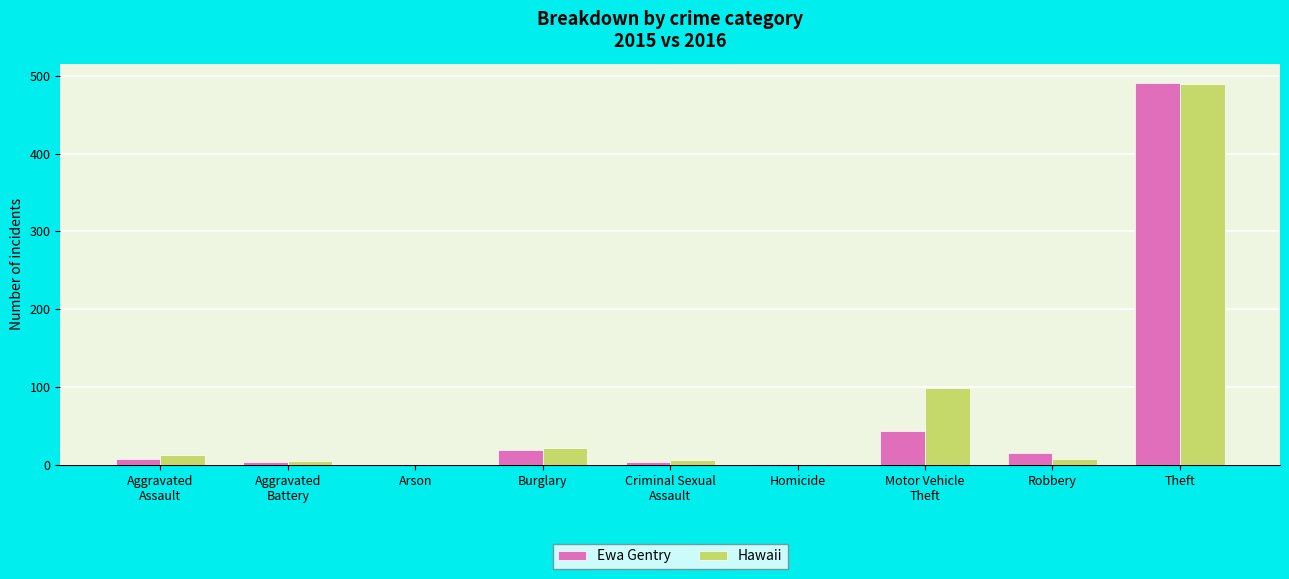

What is the sum of all Ewa Gentry values?

584